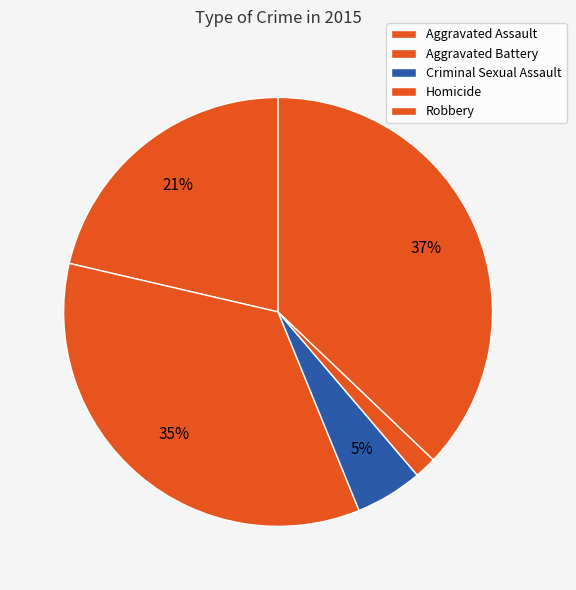

Between Aggravated Assault and Aggravated Battery, which is larger?

Aggravated Battery